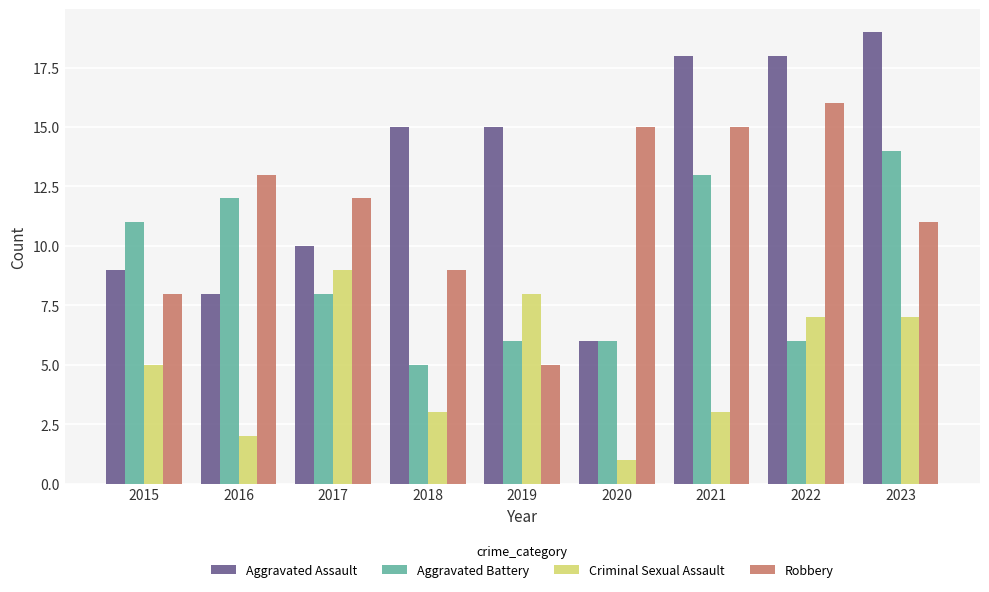

Reading right to left, extract all data points from this chart.

Aggravated Assault: 2023=19	2022=18	2021=18	2020=6	2019=15	2018=15	2017=10	2016=8	2015=9
Aggravated Battery: 2023=14	2022=6	2021=13	2020=6	2019=6	2018=5	2017=8	2016=12	2015=11
Criminal Sexual Assault: 2023=7	2022=7	2021=3	2020=1	2019=8	2018=3	2017=9	2016=2	2015=5
Robbery: 2023=11	2022=16	2021=15	2020=15	2019=5	2018=9	2017=12	2016=13	2015=8